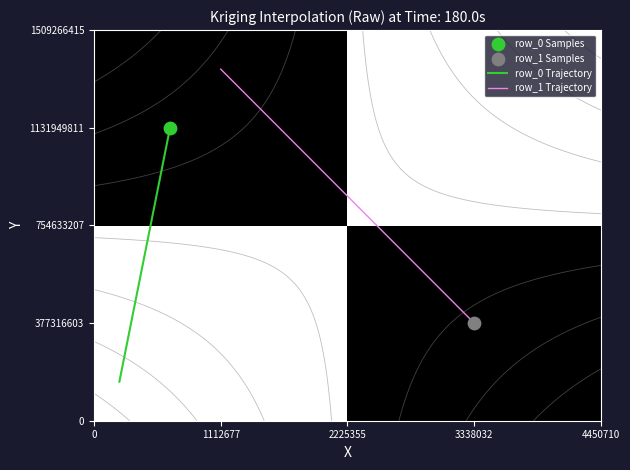

The 377316603 series shows 0.0 at 3338032. True or false?

True